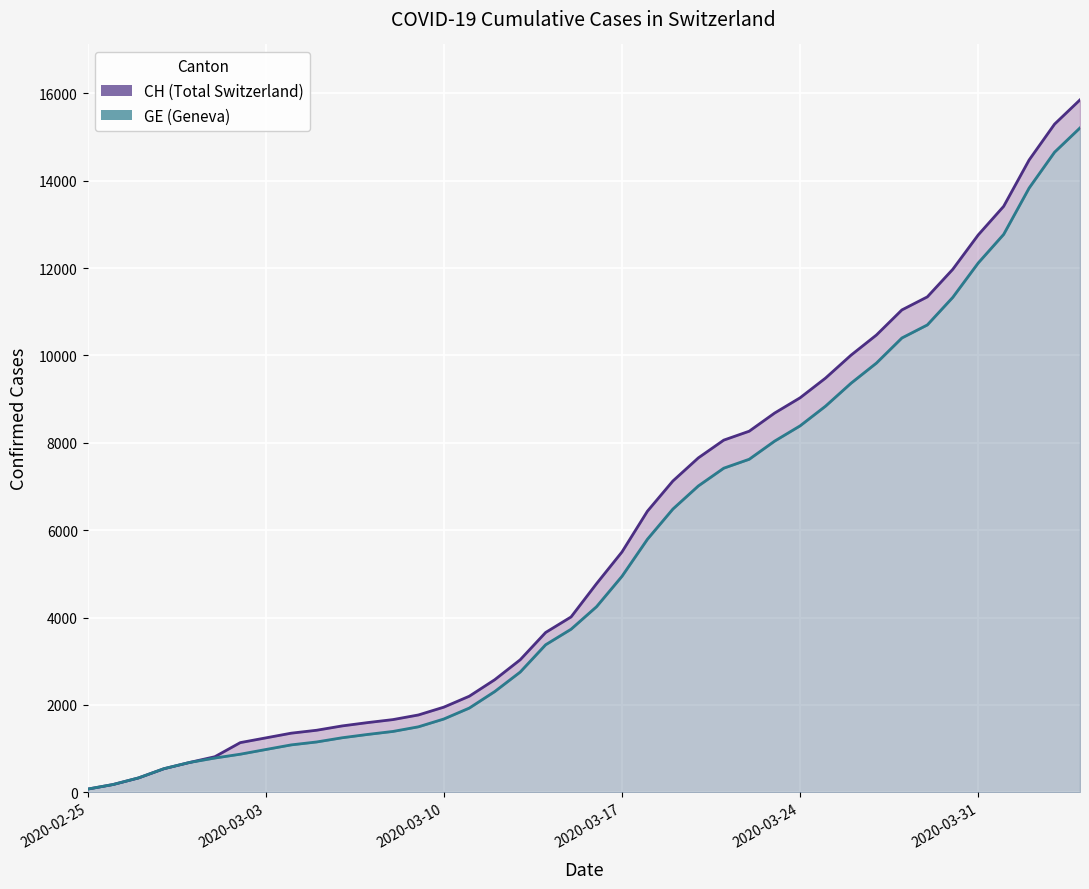

What is the difference between the maximum and minimum values in the GE series?

15135